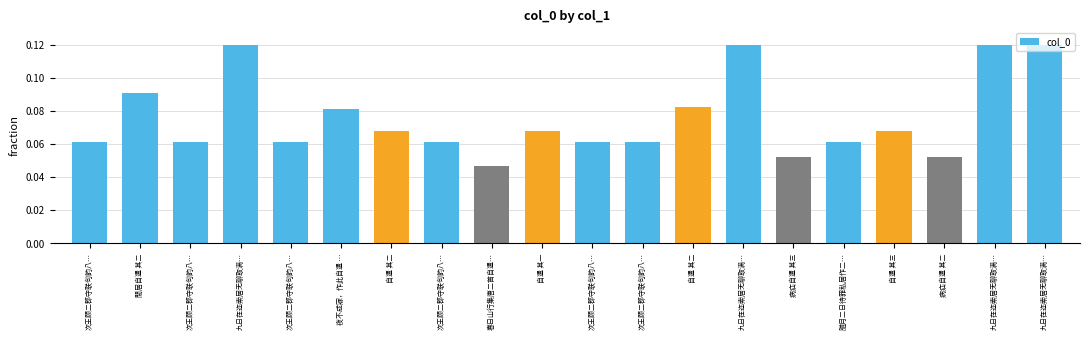

What is the label of the 6th bar from the right?

病疝自遣 其三